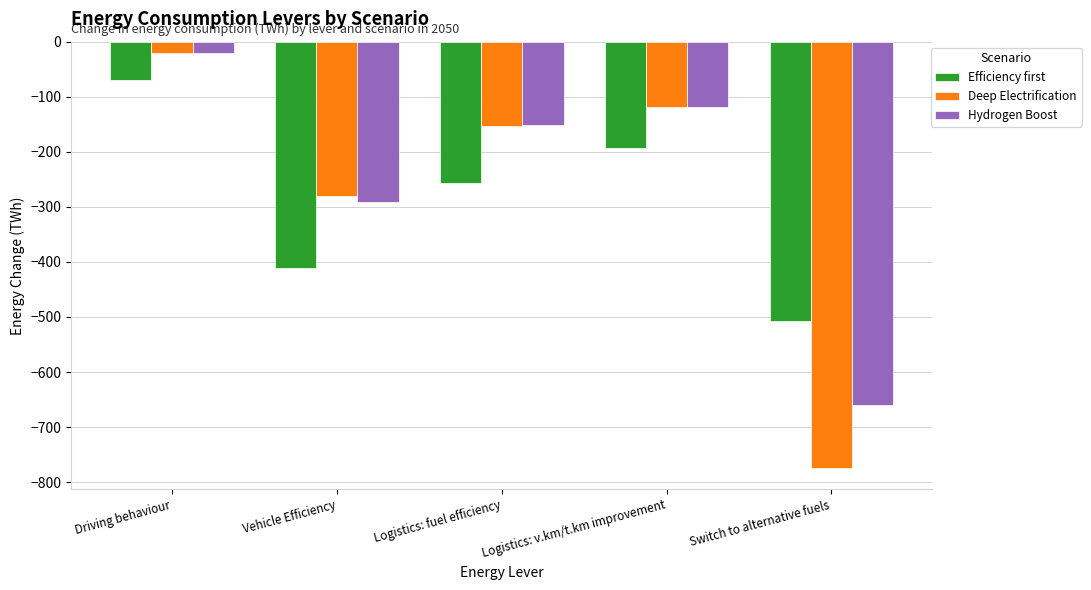

Which series has the largest total across all categories?

Hydrogen Boost